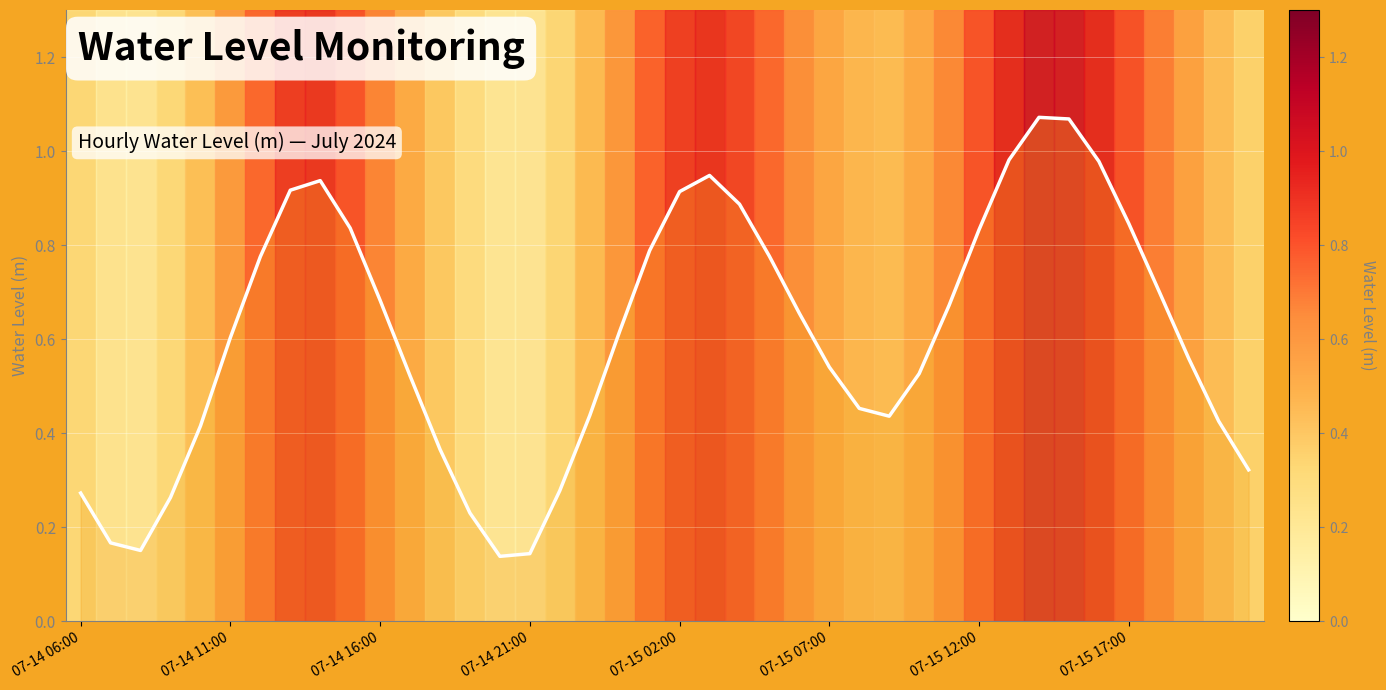

Is this an area chart (filled region under the line)?

Yes